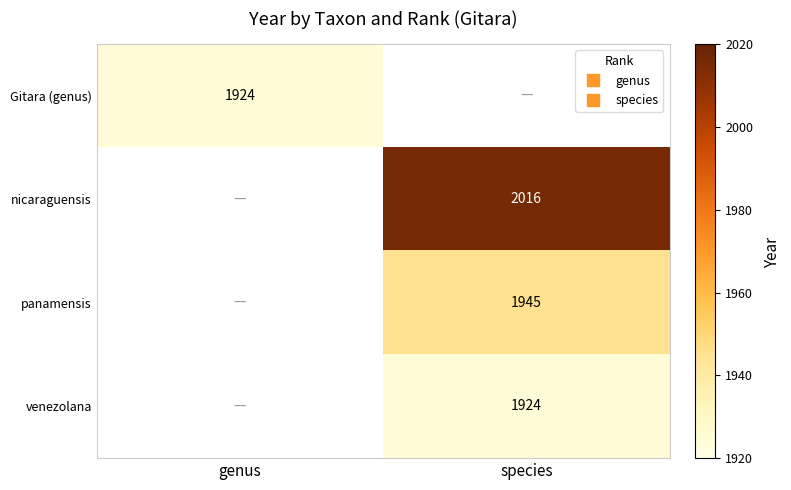

Which category has the lowest value across all series?

genus